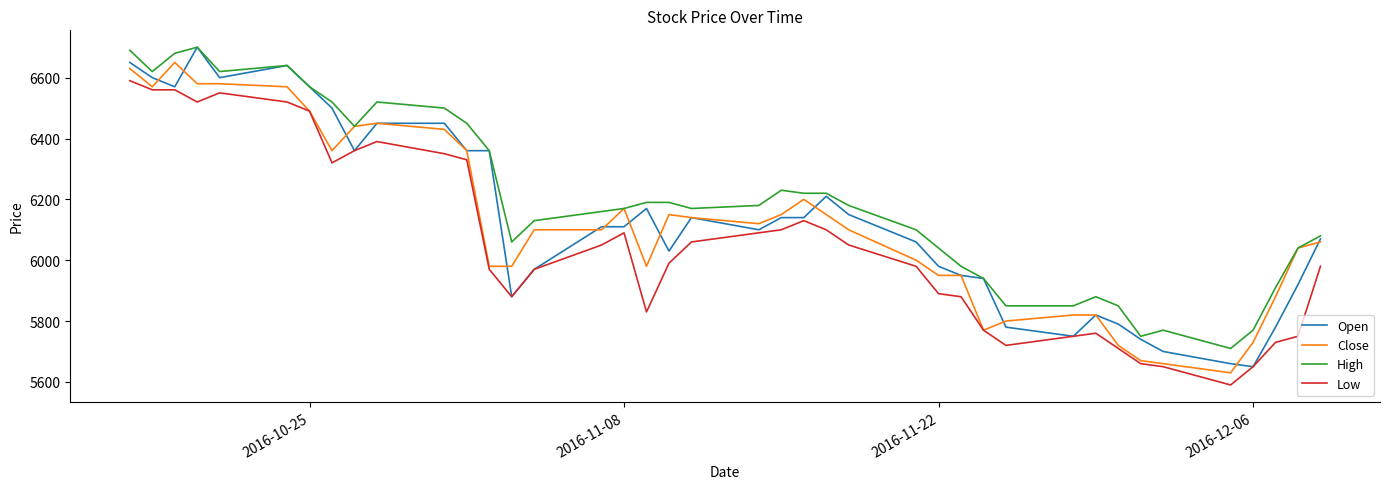

What is the smallest value displayed?

5590